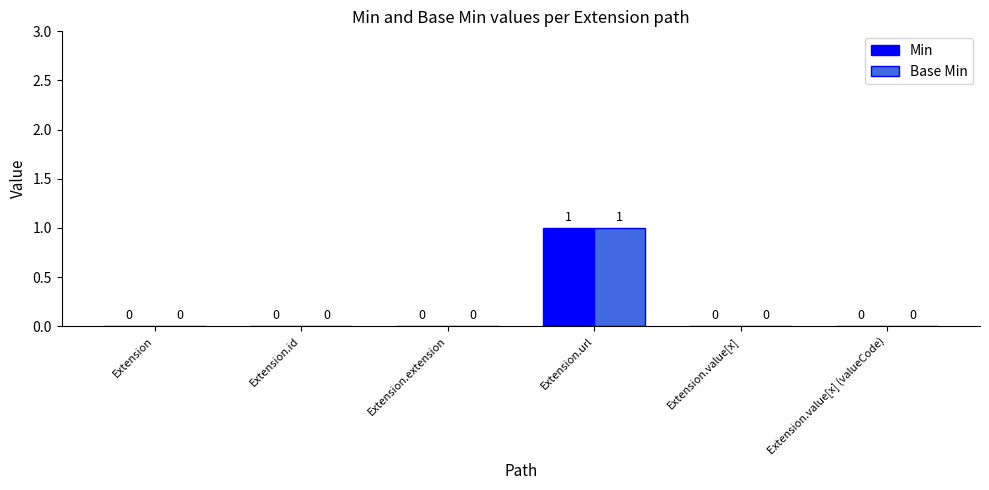

What are all the series names shown in the legend?

Min, Base Min